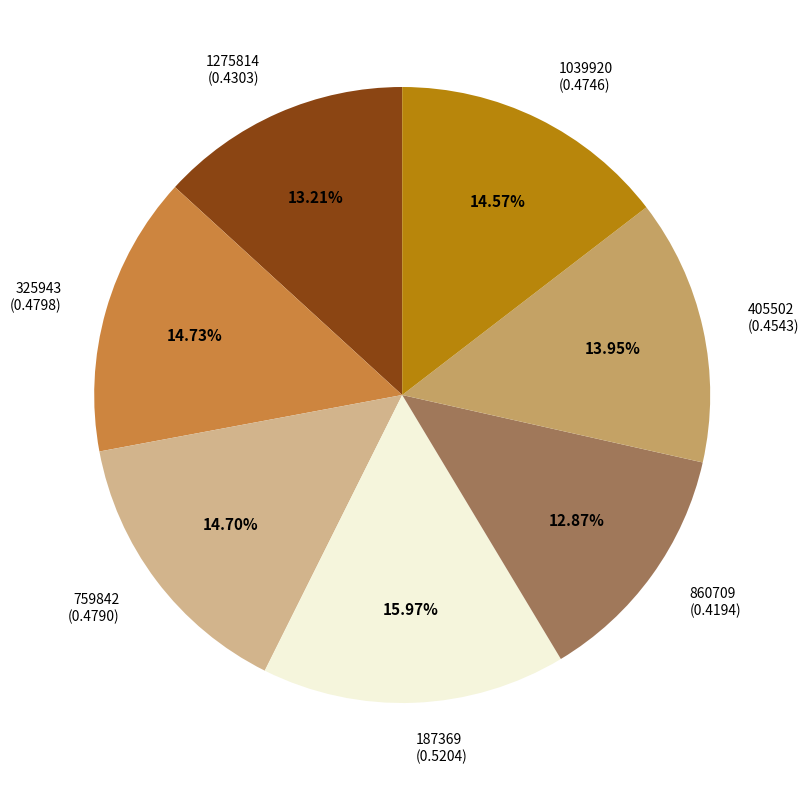

To the nearest percent, what is the difference between the 405502 and 187369 slice percentages?

2%